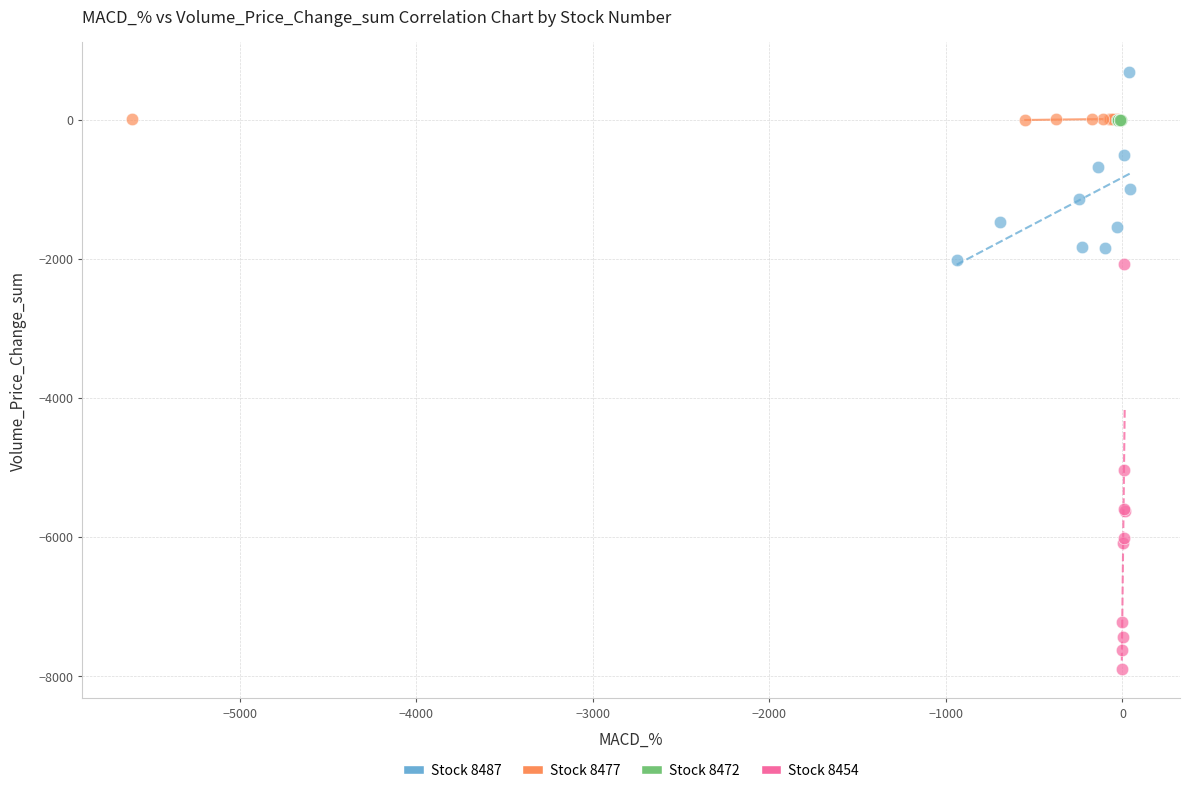

Which series contains the lowest Y value?

Stock 8454